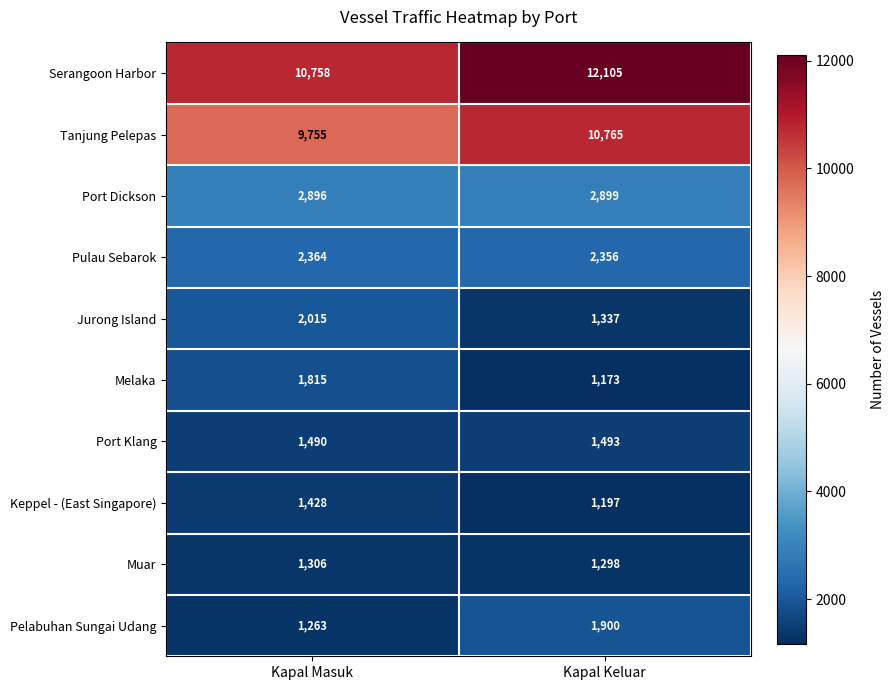

What is the difference between the maximum and minimum values in the Port Klang series?

3